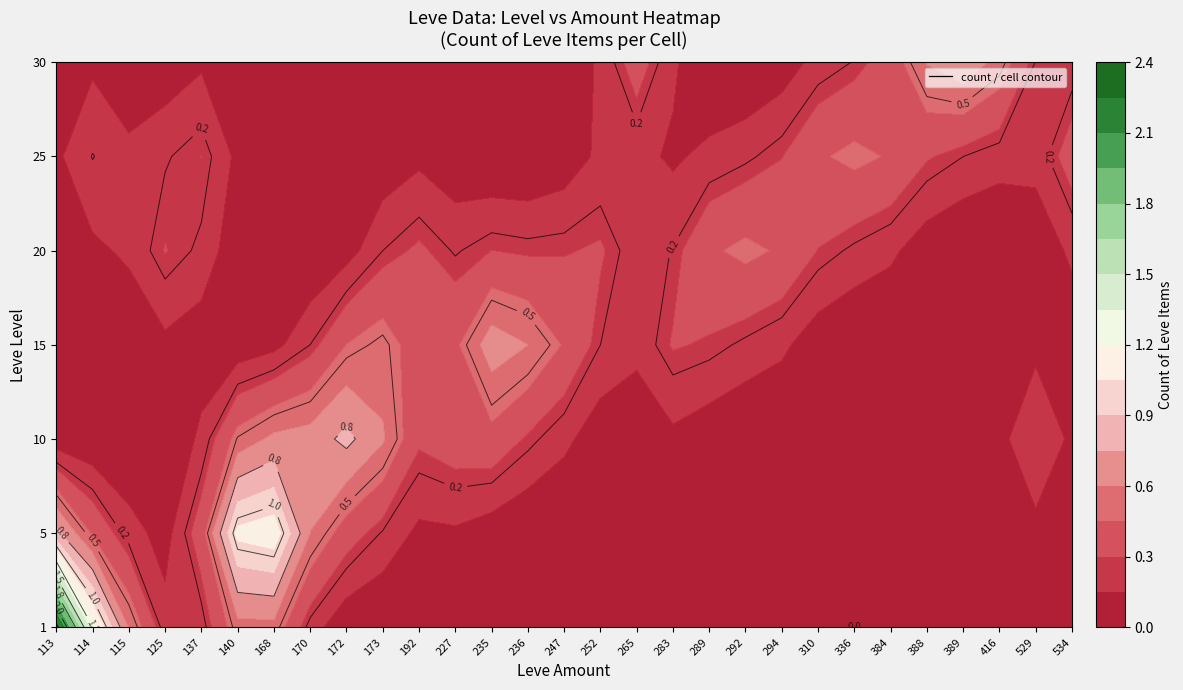

What is the difference between the maximum and minimum values in the 5 series?

2